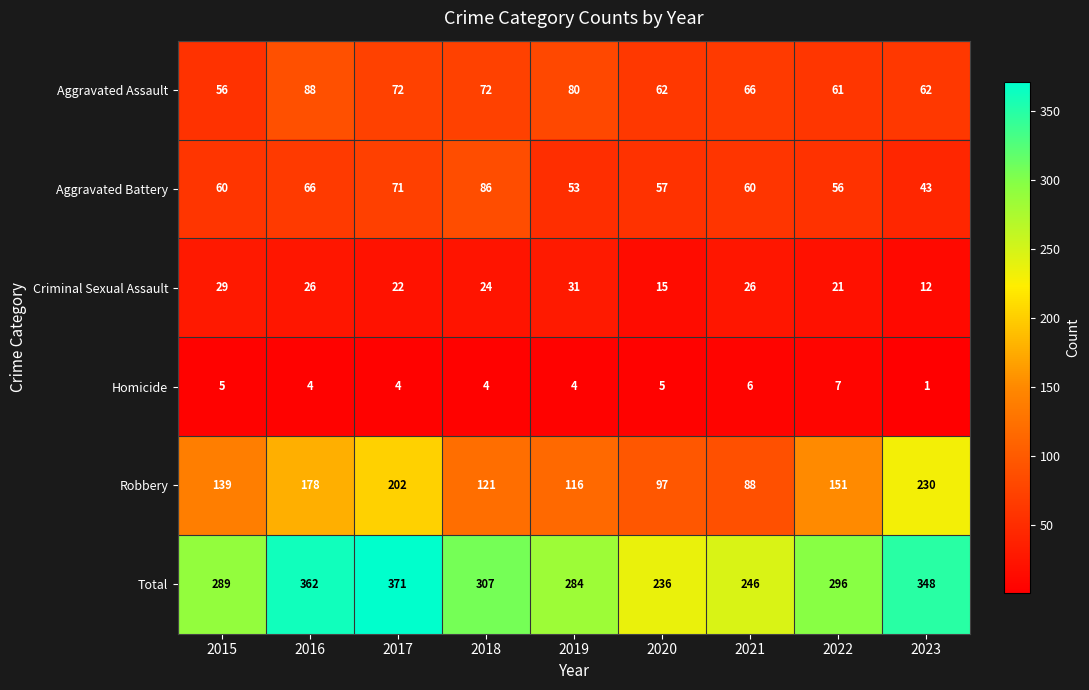

How many values in the Aggravated Battery series are below 60?

4